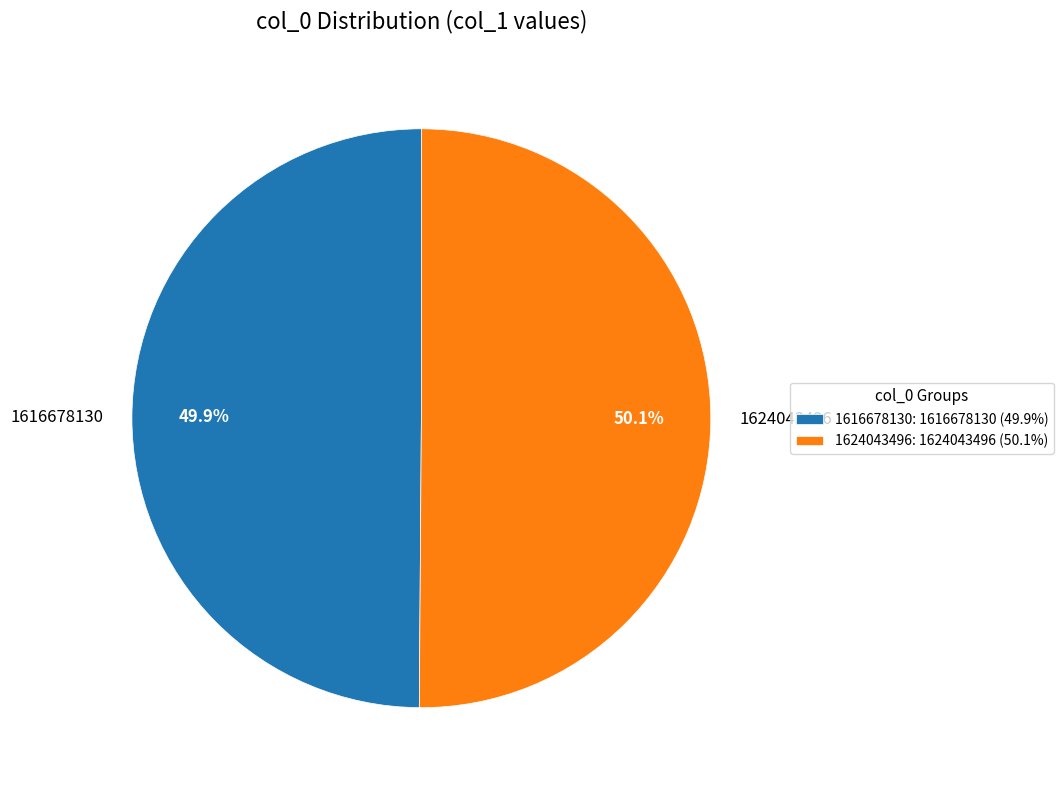

What is the ratio of the value at 1616678130 to the value at 1624043496?

1.0